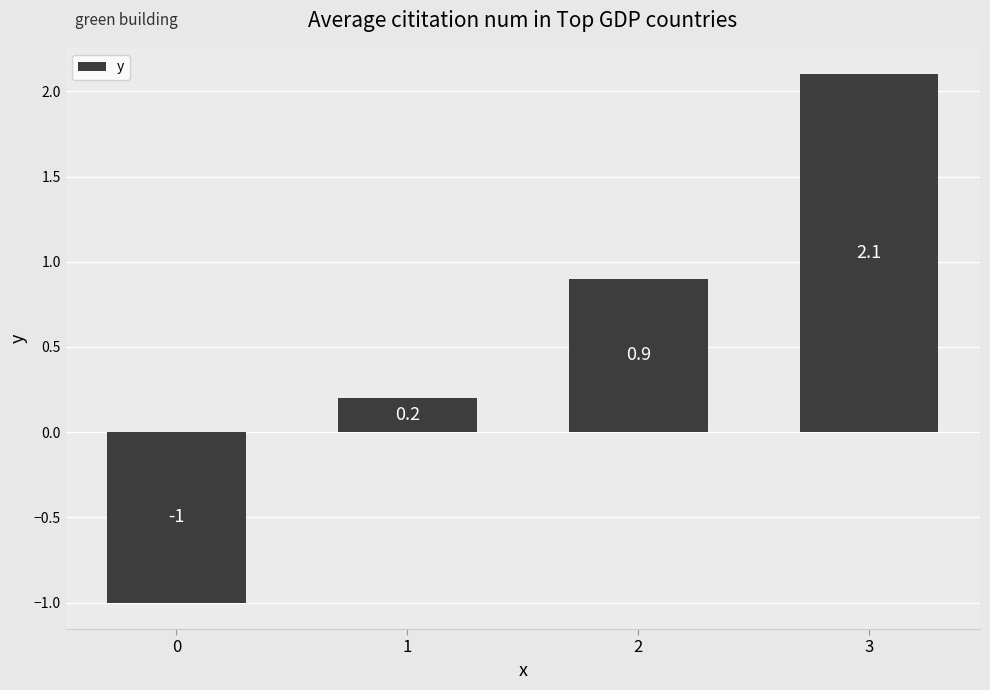

What is the change in value from 1 to 3?

+1.9